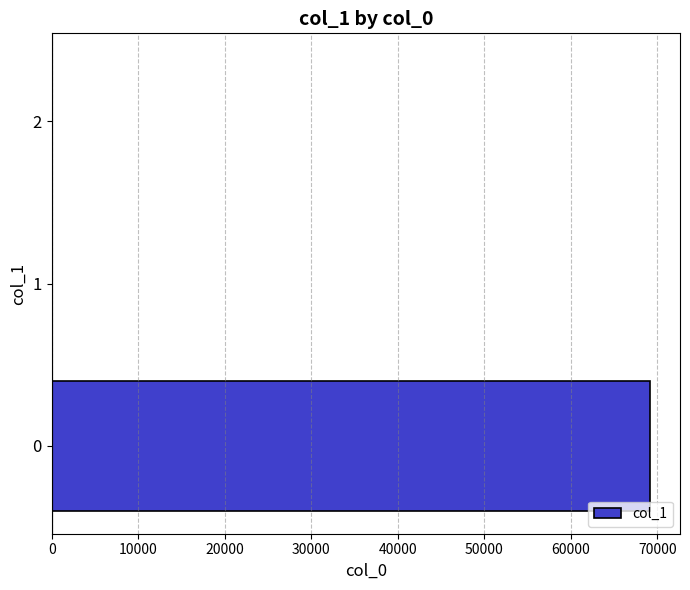

Is it true that the value at 0 is 69171.5?

True